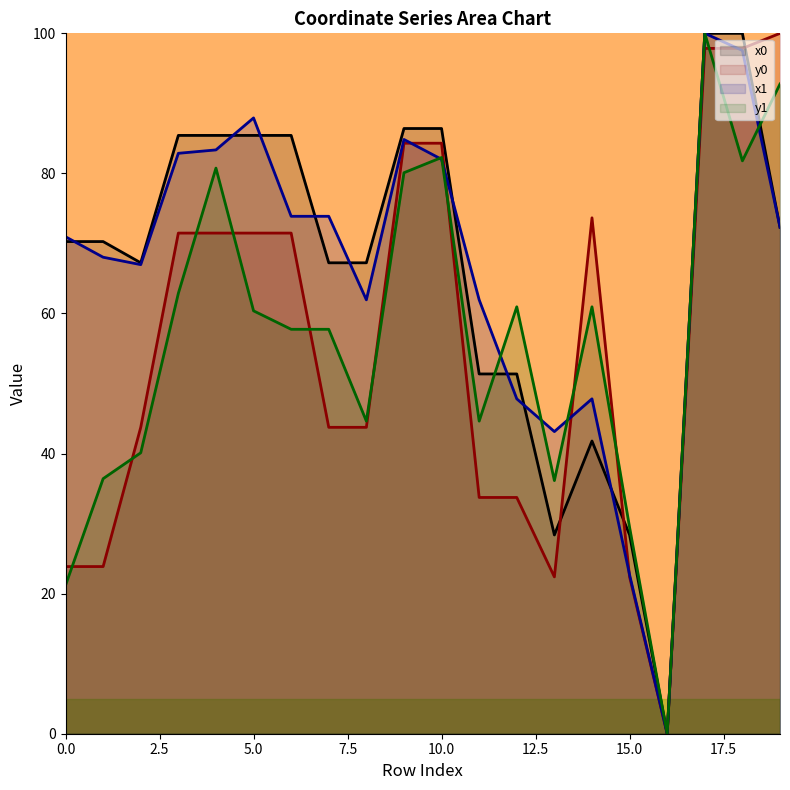

Which series has the widest spread of values?

x0